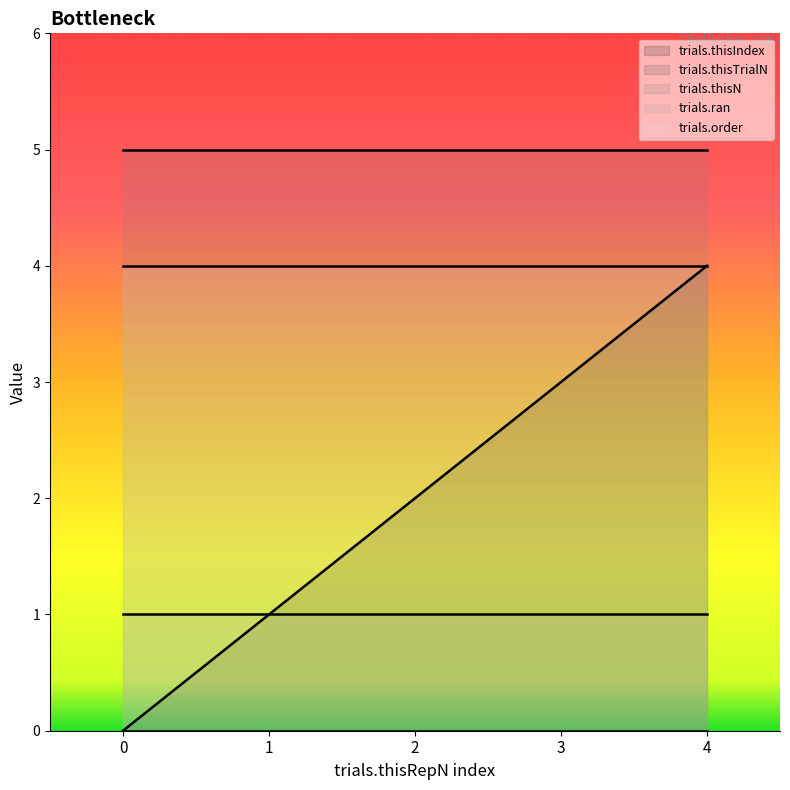

Reading left to right, list all the values displayed in this chart.

trials.thisIndex: 0=0	1=1	2=2	3=3	4=4
trials.thisTrialN: 0=0	1=0	2=0	3=0	4=0
trials.thisN: 0=5	1=5	2=5	3=5	4=5
trials.ran: 0=1	1=1	2=1	3=1	4=1
trials.order: 0=4	1=4	2=4	3=4	4=4